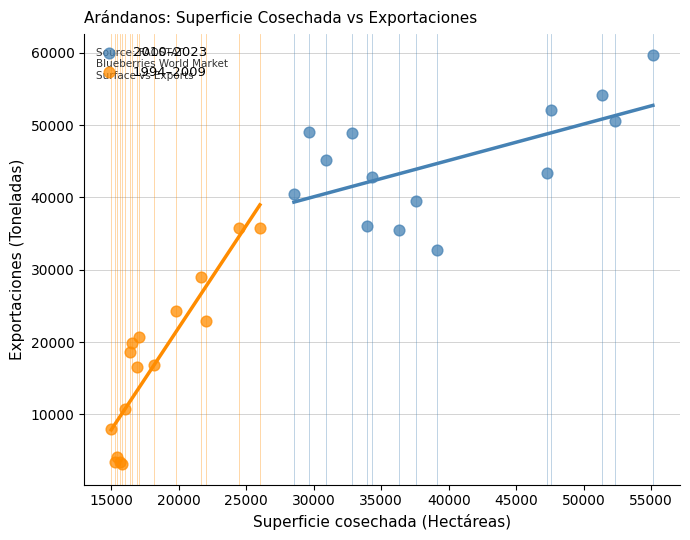

Which series has the widest spread of Y values?

1994–2009